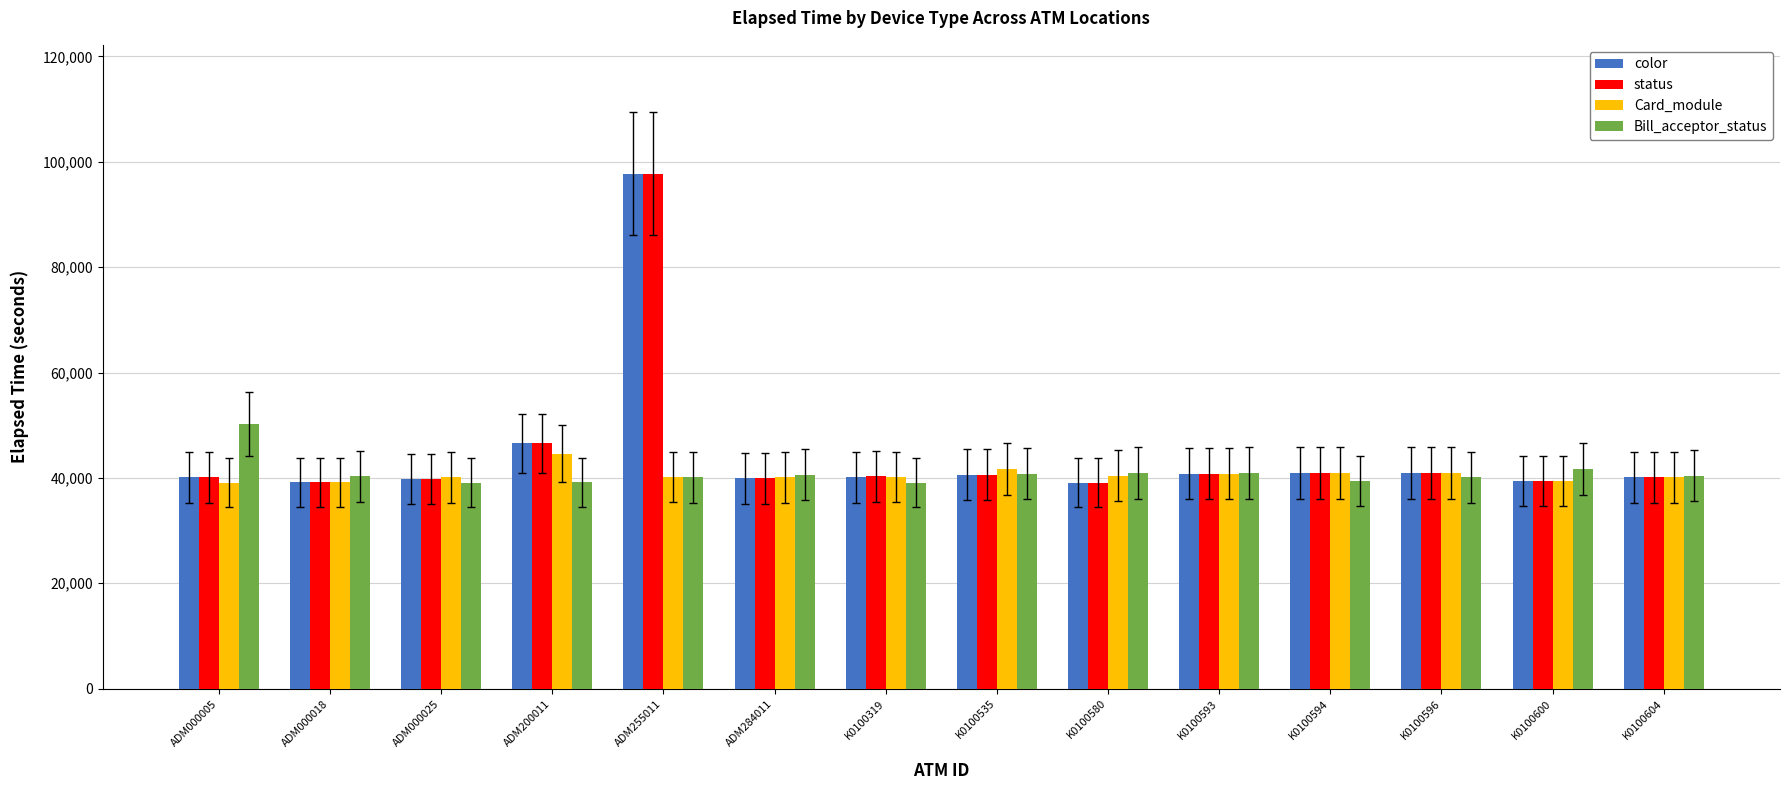

How many groups of bars are there?

14